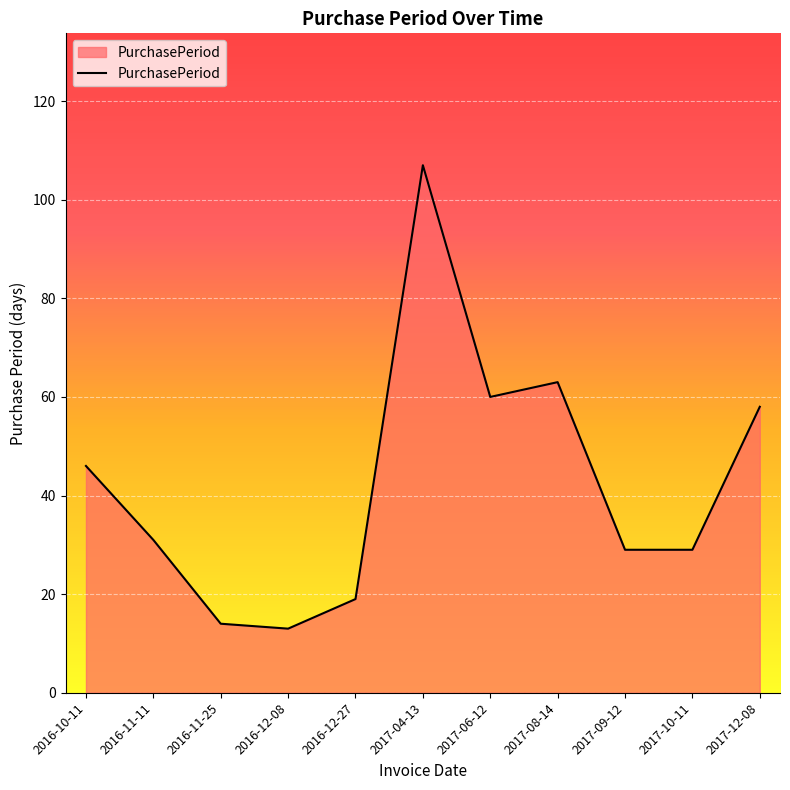

What is the change in value from 2016-12-27 to 2017-04-13?

+88